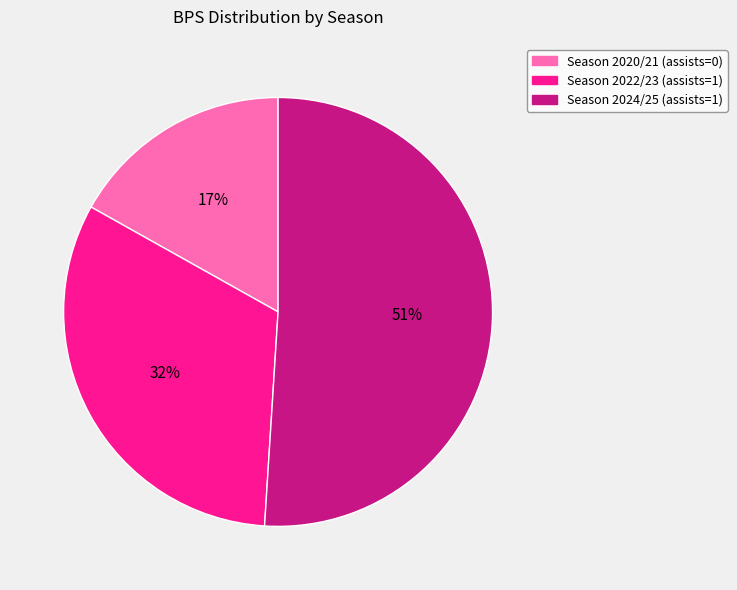

How many slices are in this pie chart?

3